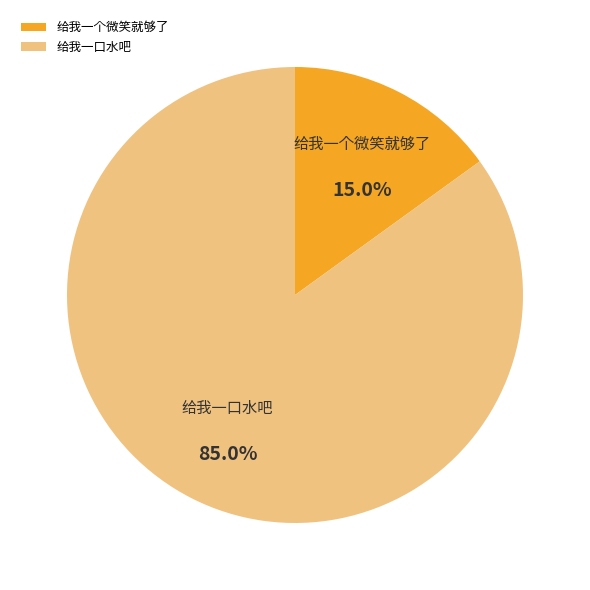

True or false: 给我一个微笑就够了 accounts for 7% of the total.

False